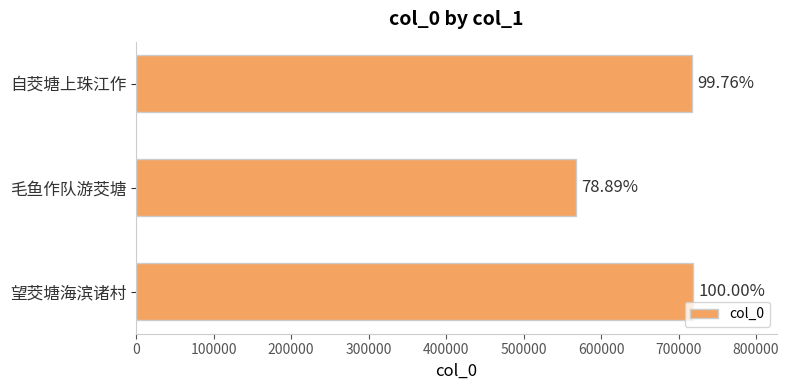

What is the difference between the maximum and minimum values?

151683